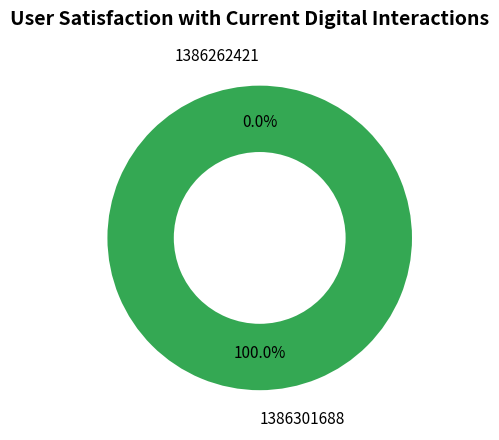

Is it true that 1386262421 is 0% of the pie?

True